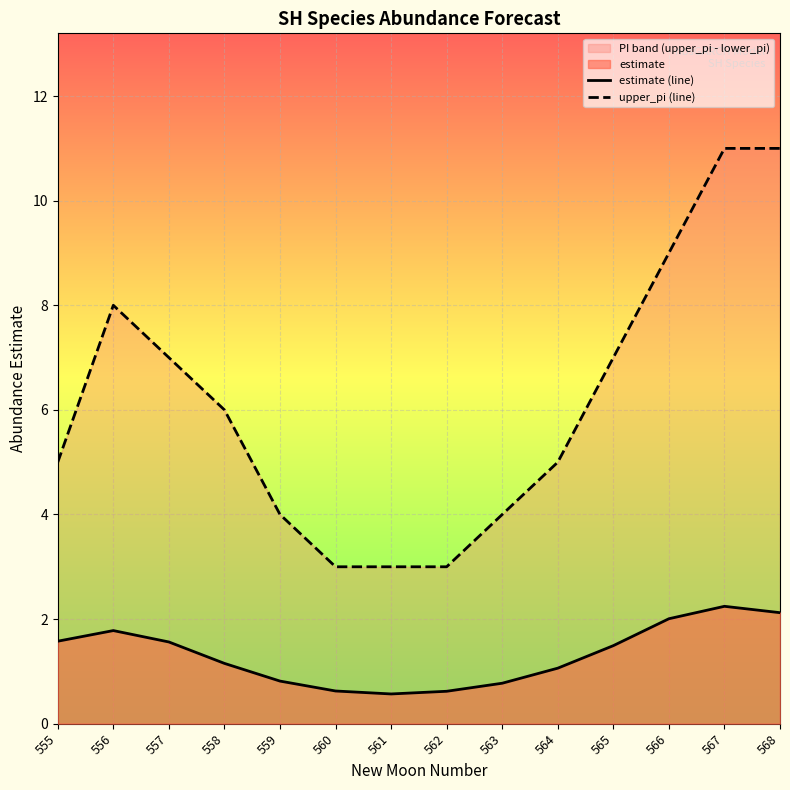

How many lines are shown in the chart?

2